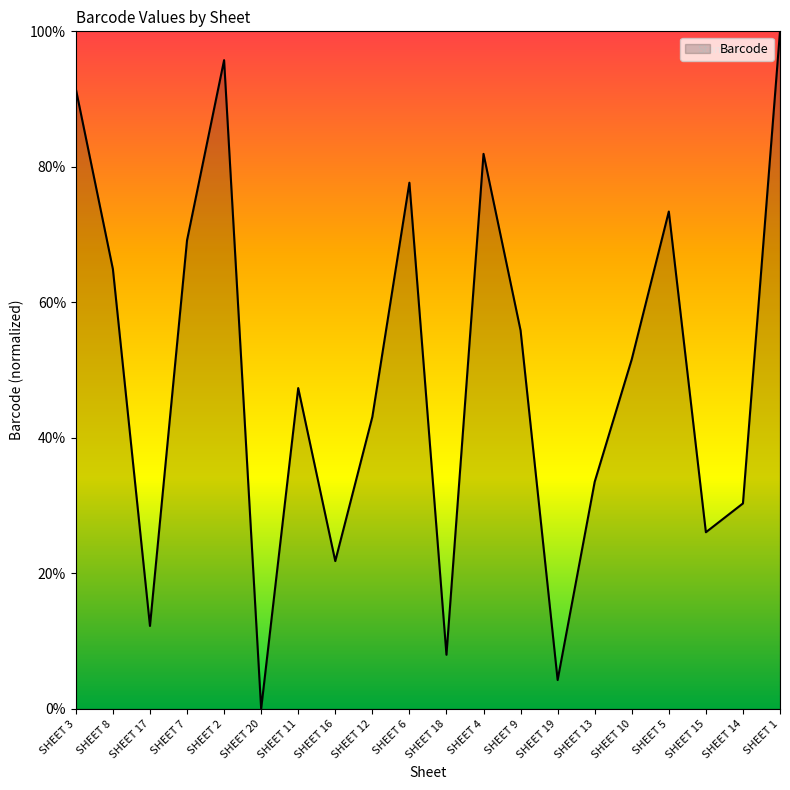

The chart shows a value of 0.8 at SHEET 9. True or false?

False